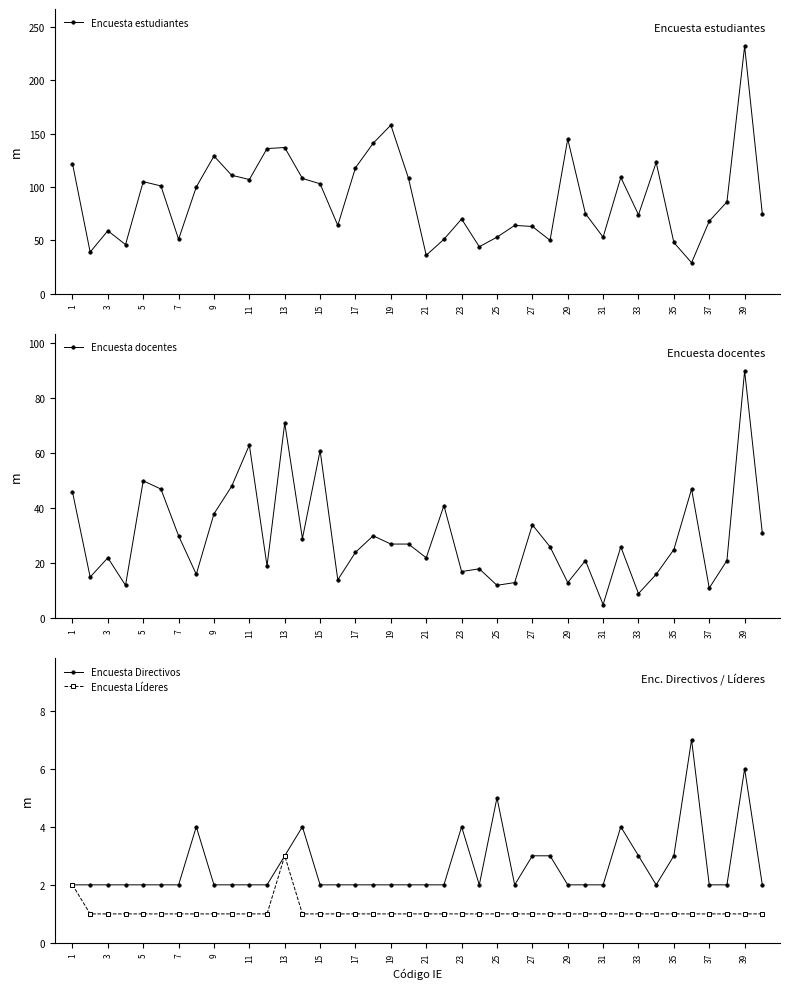

True or false: Encuesta Líderes and Encuesta docentes intersect in this chart.

False